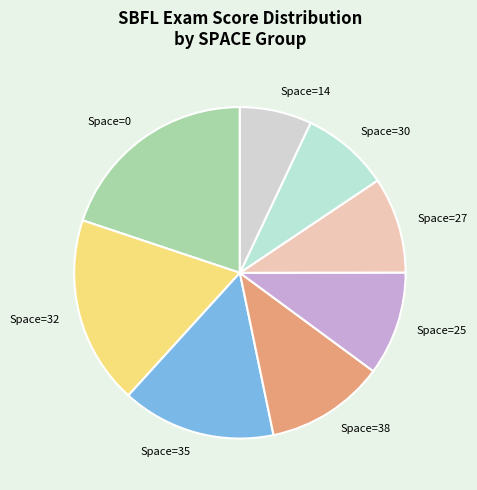

Combined, do Space=32 and Space=0 account for over 50%?

No